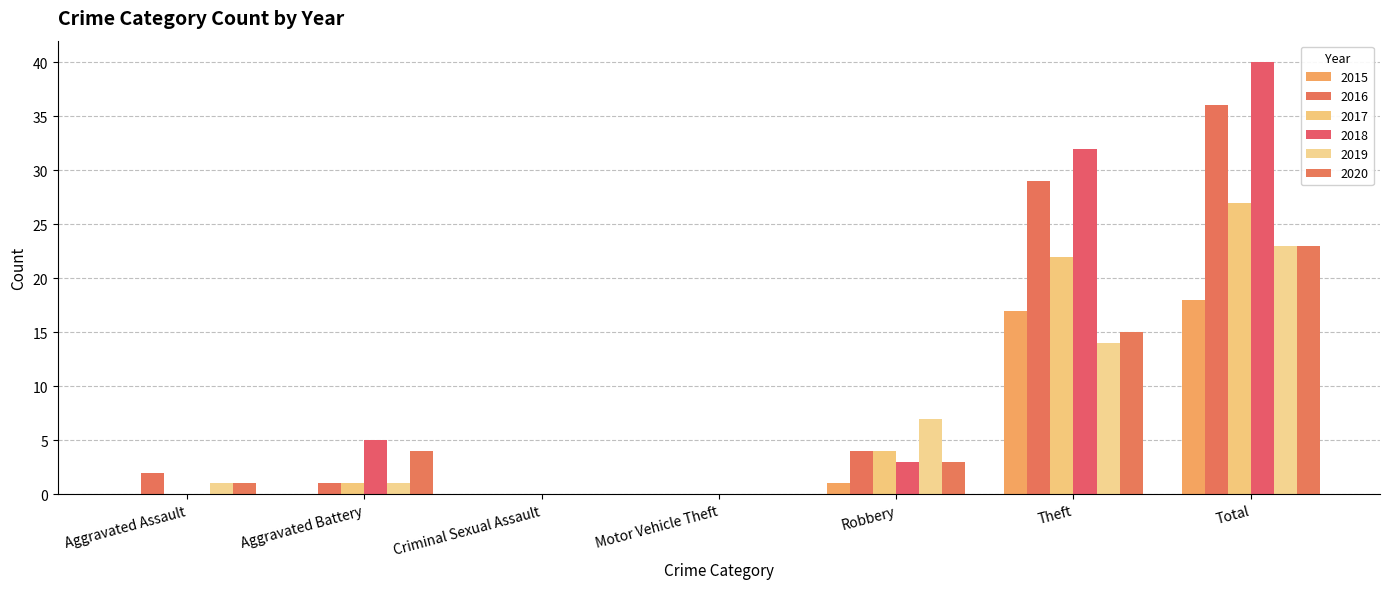

The 2020 series shows 26 at Theft. True or false?

False